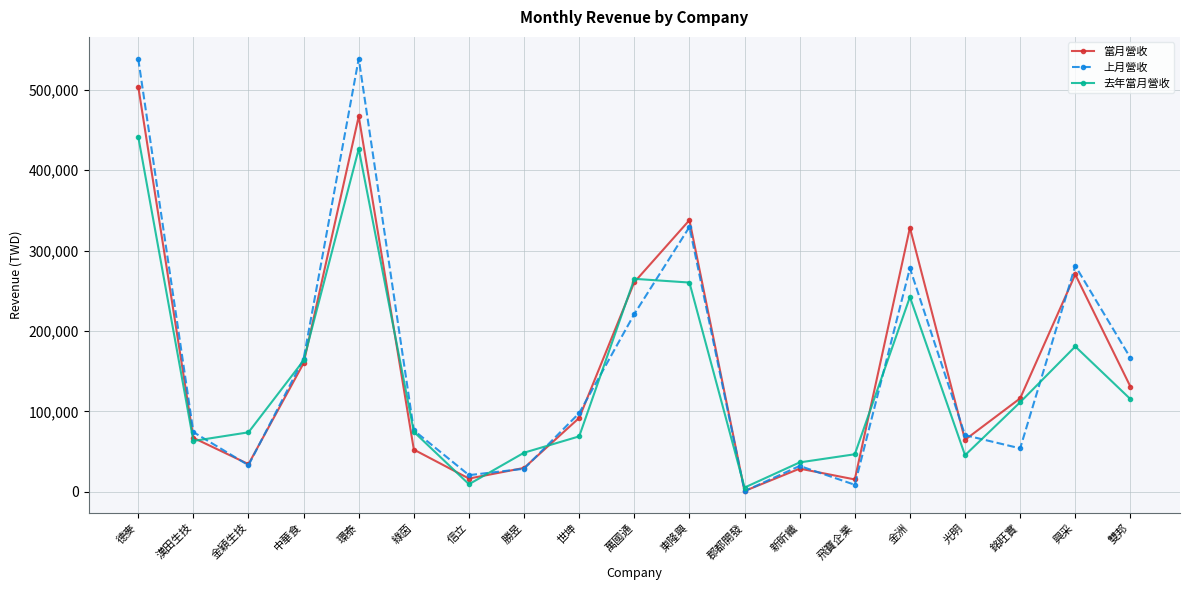

How many distinct data groups are displayed?

3